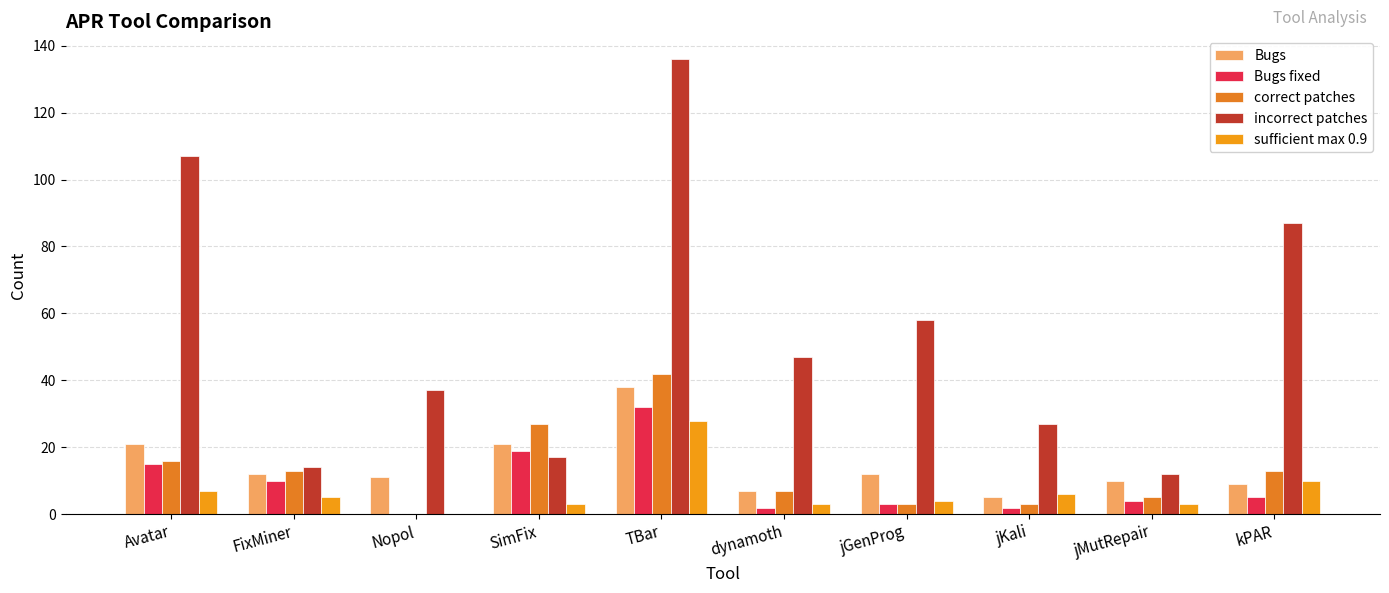

At which label does incorrect patches reach its peak?

TBar